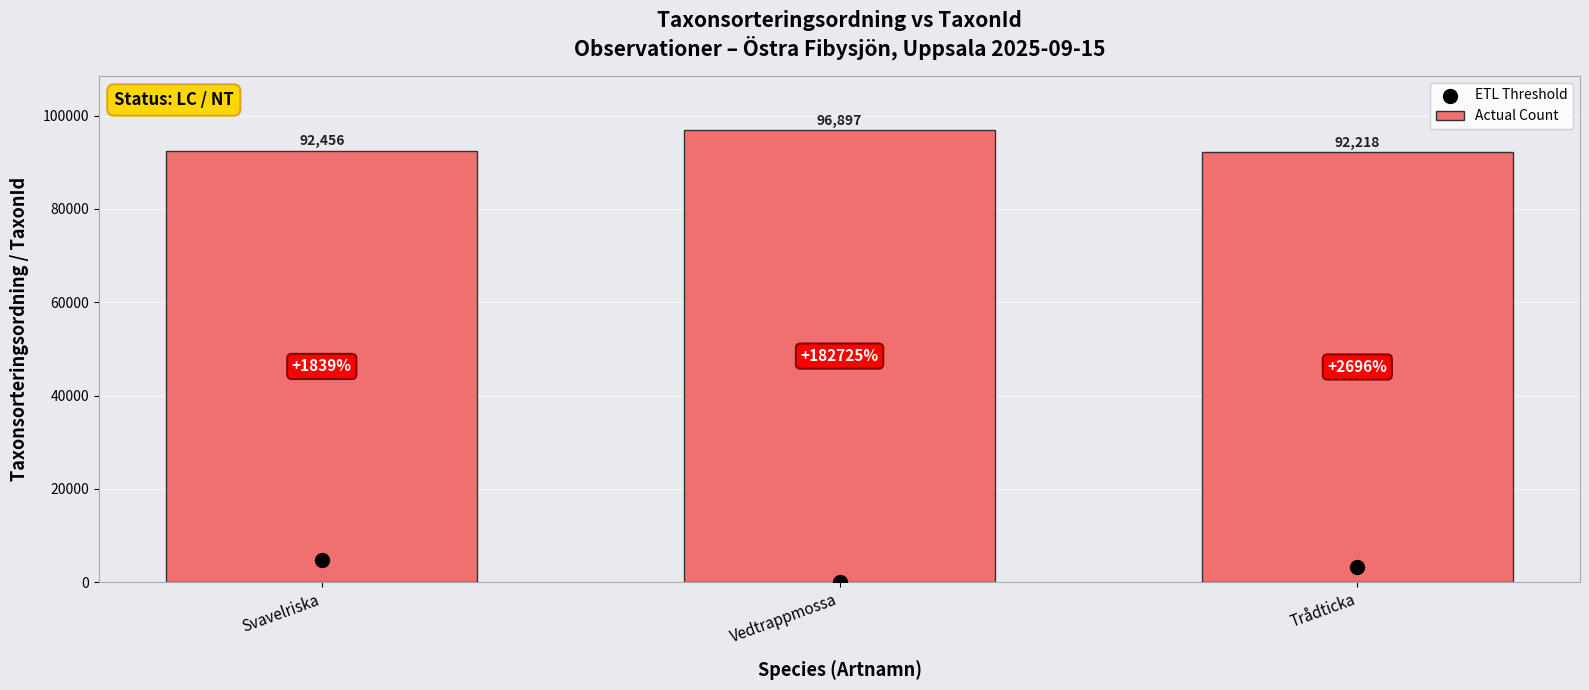

What is the total value across all series at Svavelriska?

97225